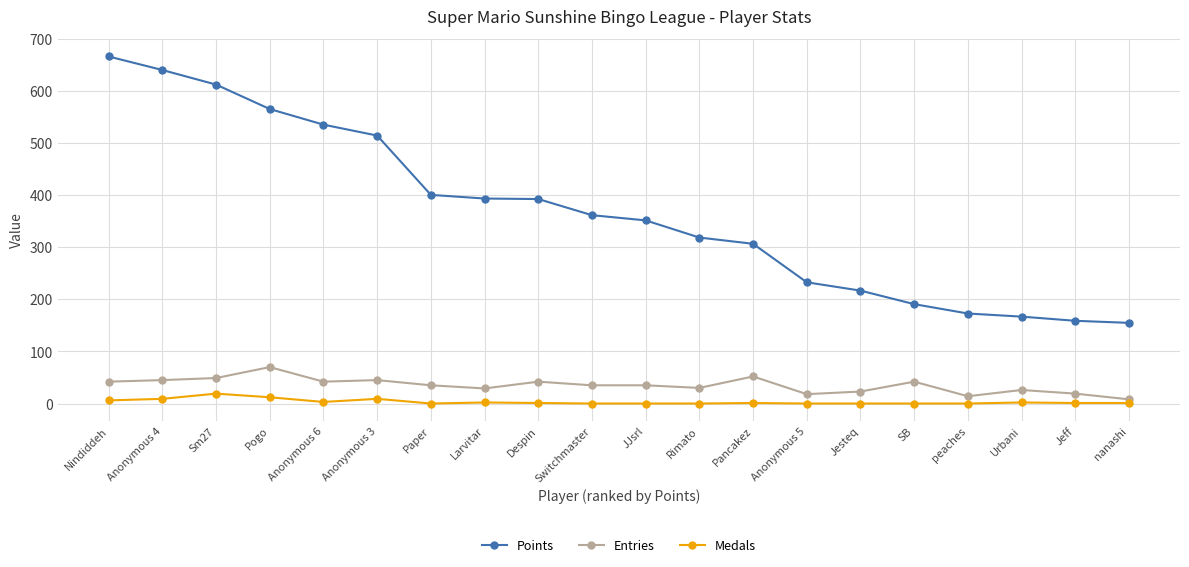

Which category has the lowest value in the Entries series?

nanashi